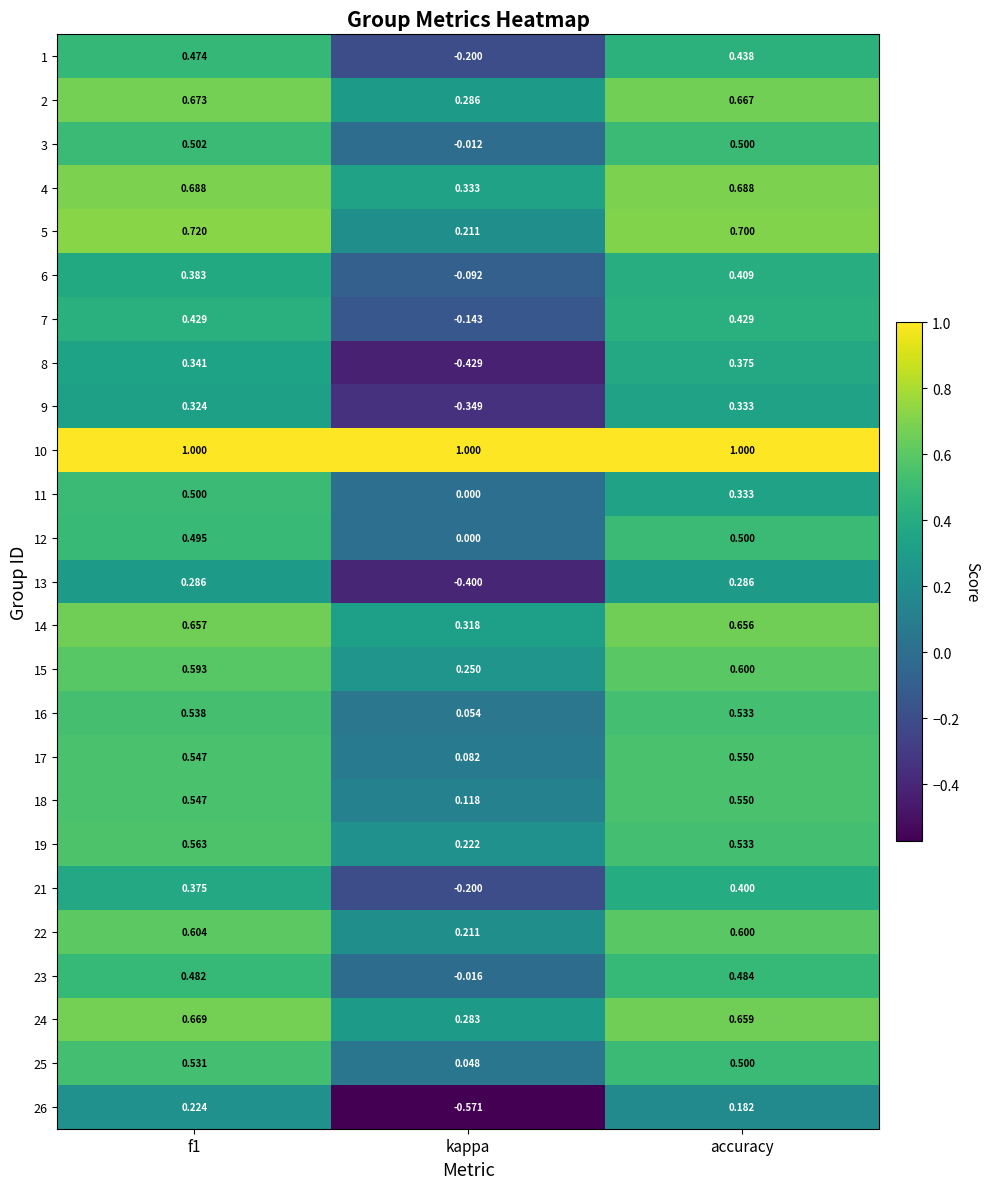

Which category has the lowest value in the 15 series?

kappa